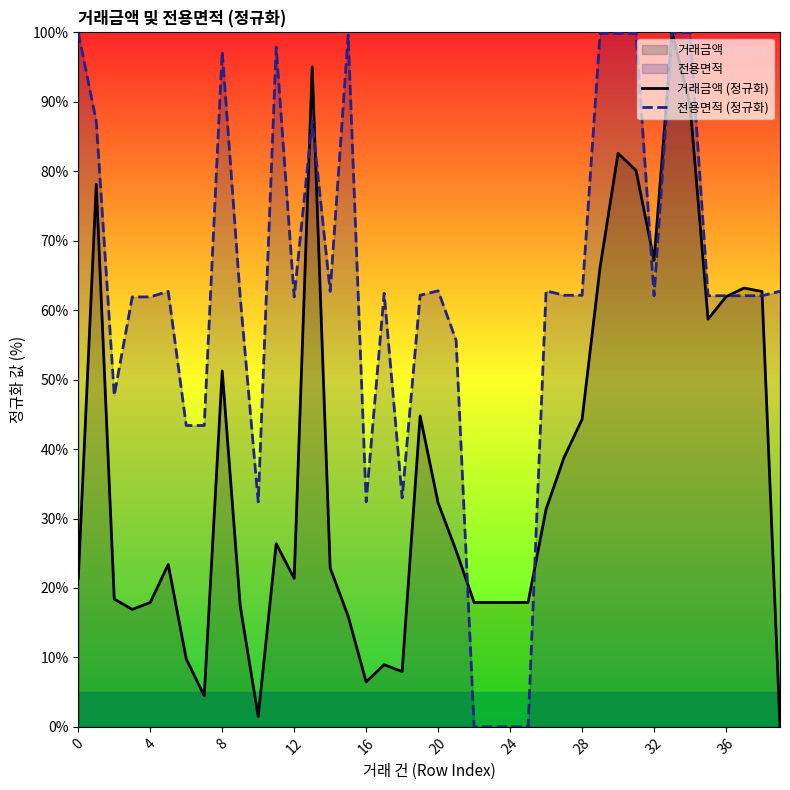

Reading left to right, what are all the values shown in this chart?

거래금액 (정규화): 21.4	78.1	18.4	16.9	17.9	23.4	9.8	4.5	51.2	17.4	1.5	26.4	21.4	95.0	22.9	15.9	6.5	9.0	8.0	44.8	32.2	25.4	17.9	17.9	17.9	17.9	31.3	38.8	44.3	66.2	82.6	80.1	67.2	100.0	89.6	58.7	61.9	63.2	62.7	0.0
전용면적 (정규화): 100.0	87.2	47.7	61.9	61.9	62.7	43.4	43.4	97.2	61.9	32.4	97.9	61.9	87.2	62.7	99.6	32.4	62.4	33.0	62.1	62.8	55.6	0.0	0.0	0.0	0.0	62.8	62.1	62.1	99.9	99.9	99.9	62.1	100.0	100.0	62.1	62.1	62.1	62.1	62.7